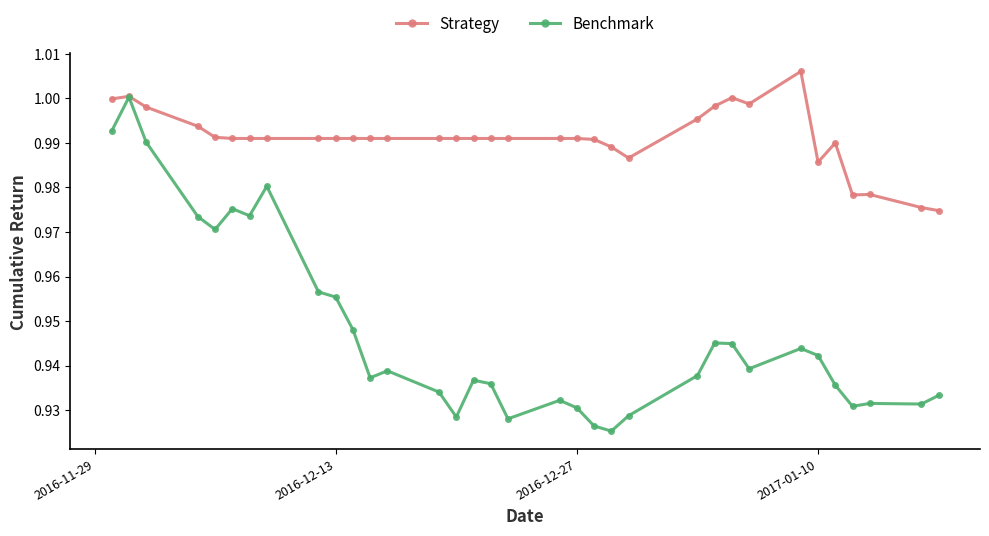

Which series has the largest range (max minus min)?

Benchmark